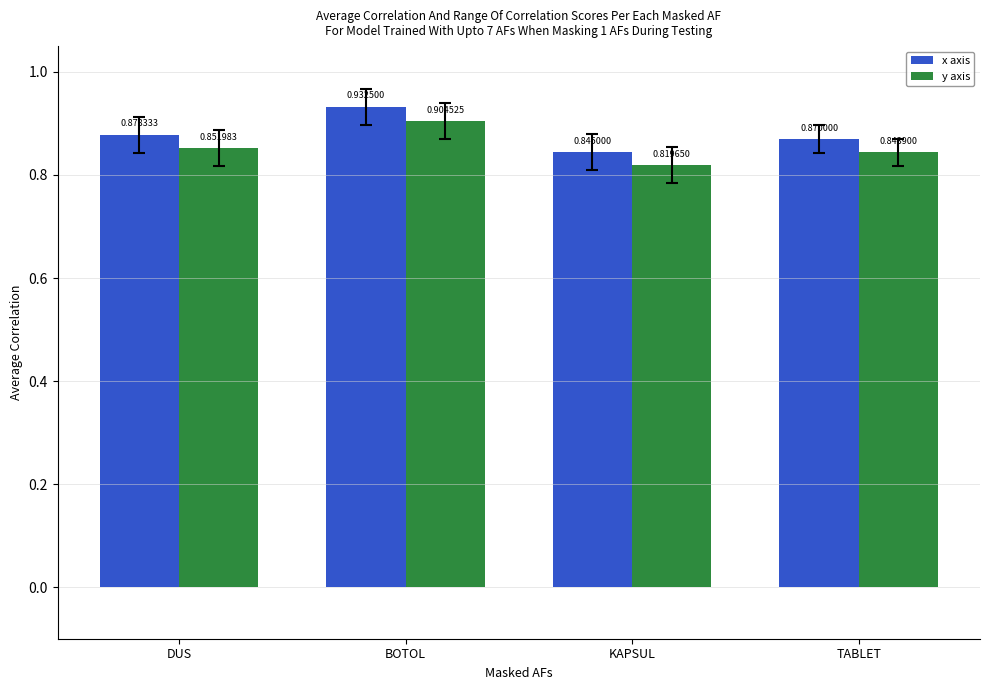

Is the value of y axis at BOTOL greater than the value of x axis at TABLET?

Yes